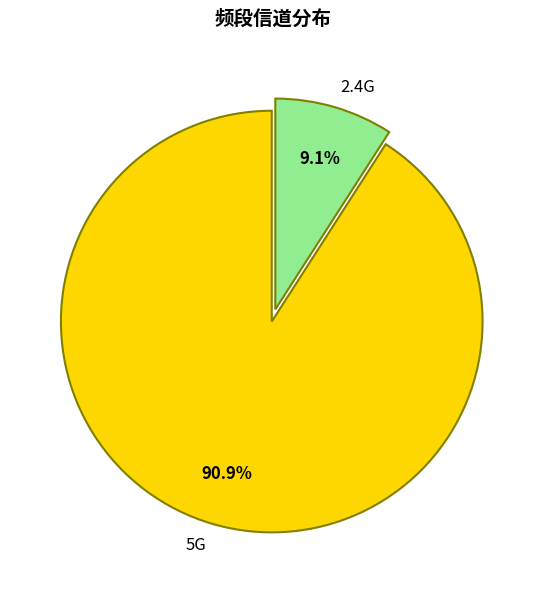

Does any single category account for the majority?

Yes